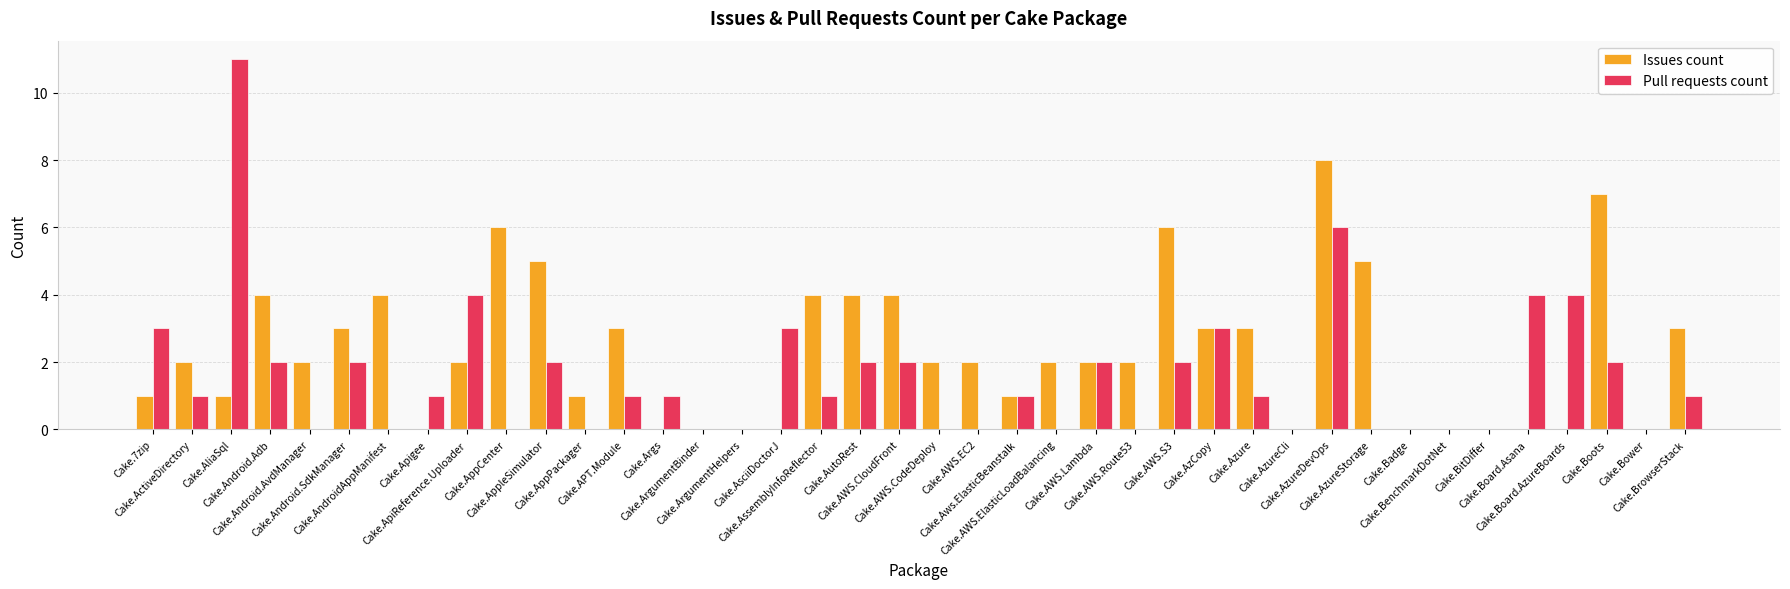

Which series has the largest total across all categories?

Issues count